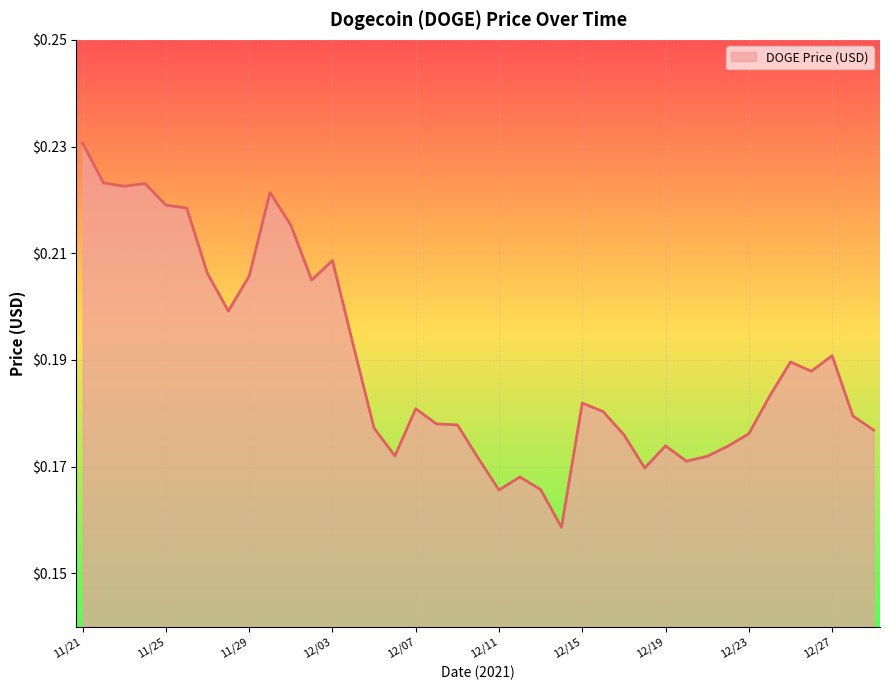

List the labels in order of value, largest first.

11/21, 11/22, 11/24, 11/23, 11/30, 11/25, 11/26, 12/01, 12/03, 11/27, 11/29, 12/02, 11/28, 12/04, 12/27, 12/25, 12/26, 12/24, 12/15, 12/07, 12/16, 12/28, 12/08, 12/09, 12/05, 12/29, 12/23, 12/17, 12/19, 12/22, 12/06, 12/21, 12/10, 12/20, 12/18, 12/12, 12/13, 12/11, 12/14